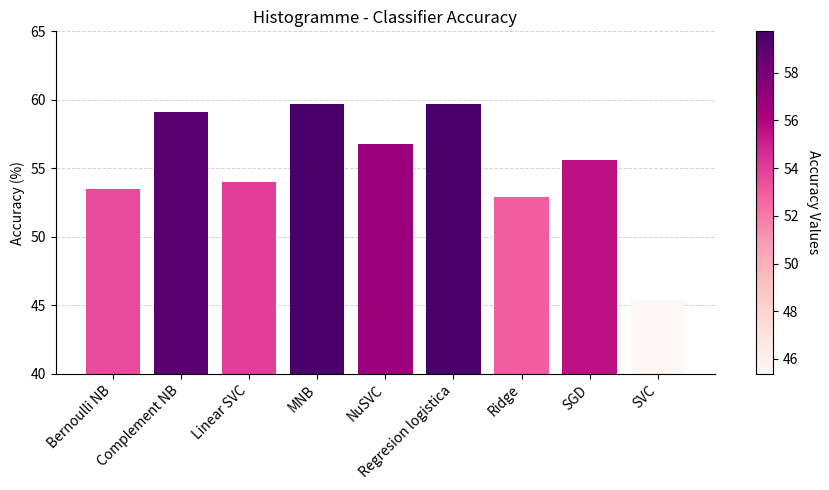

What is the average value?

55.2